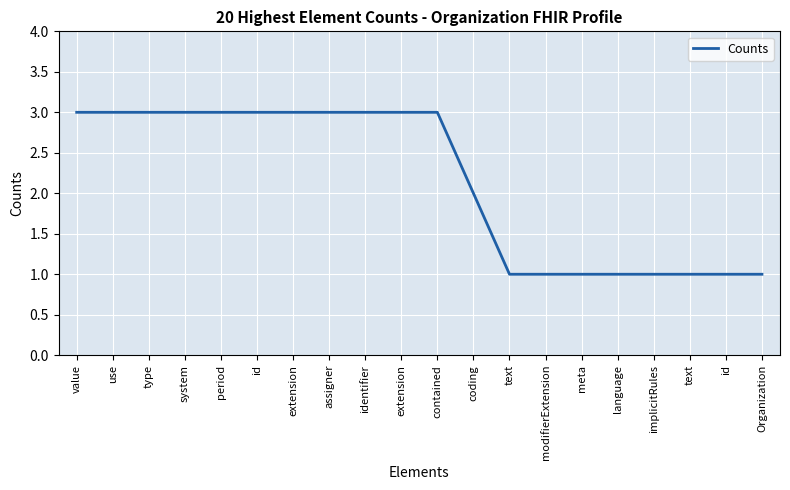

Does the chart have visible grid lines?

Yes